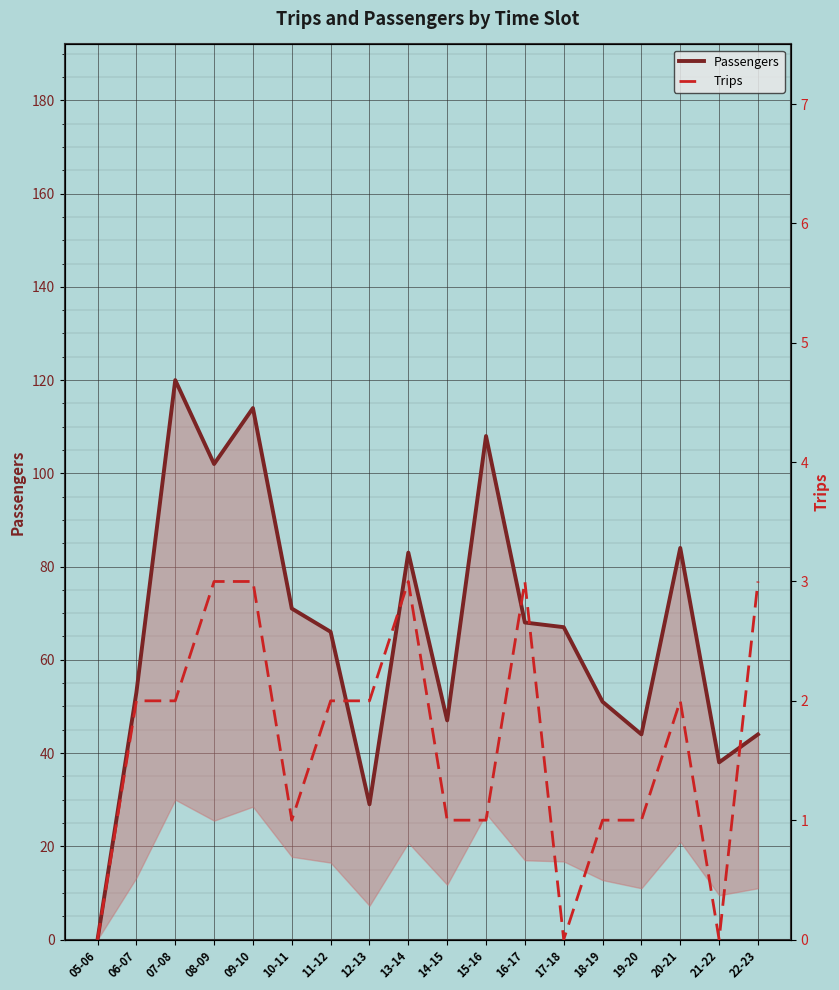

What is the approximate value of Trips at 15-16?

1